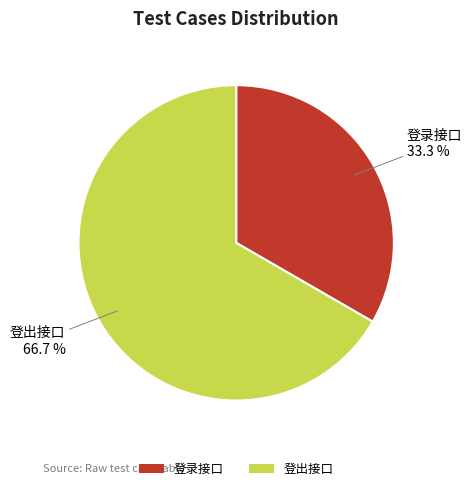

Between 登录接口 and 登出接口, which is larger?

登出接口